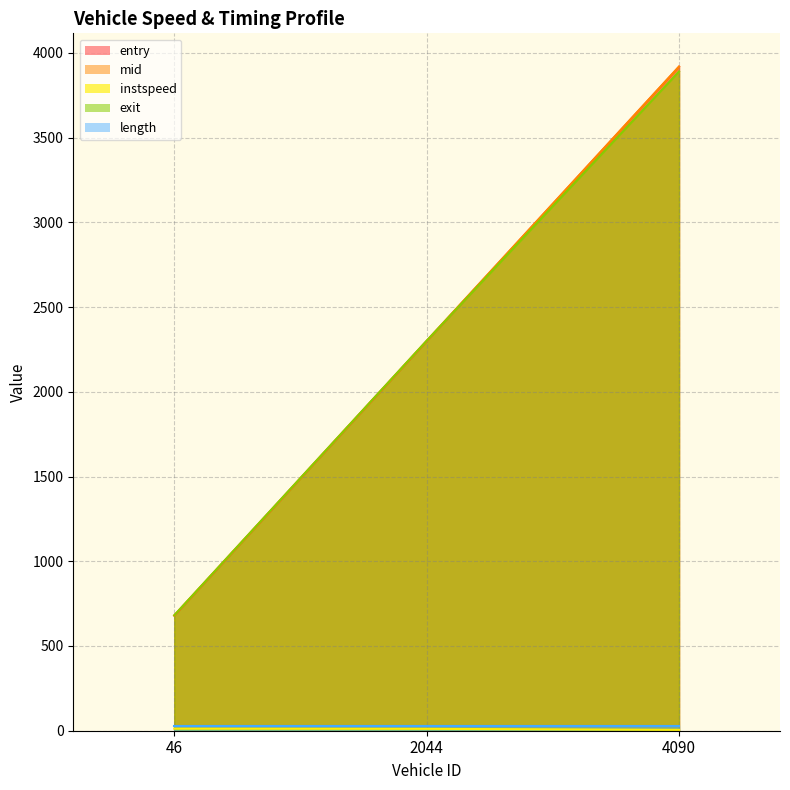

What is the value of the entry point at the 3rd from the left?

3918.4